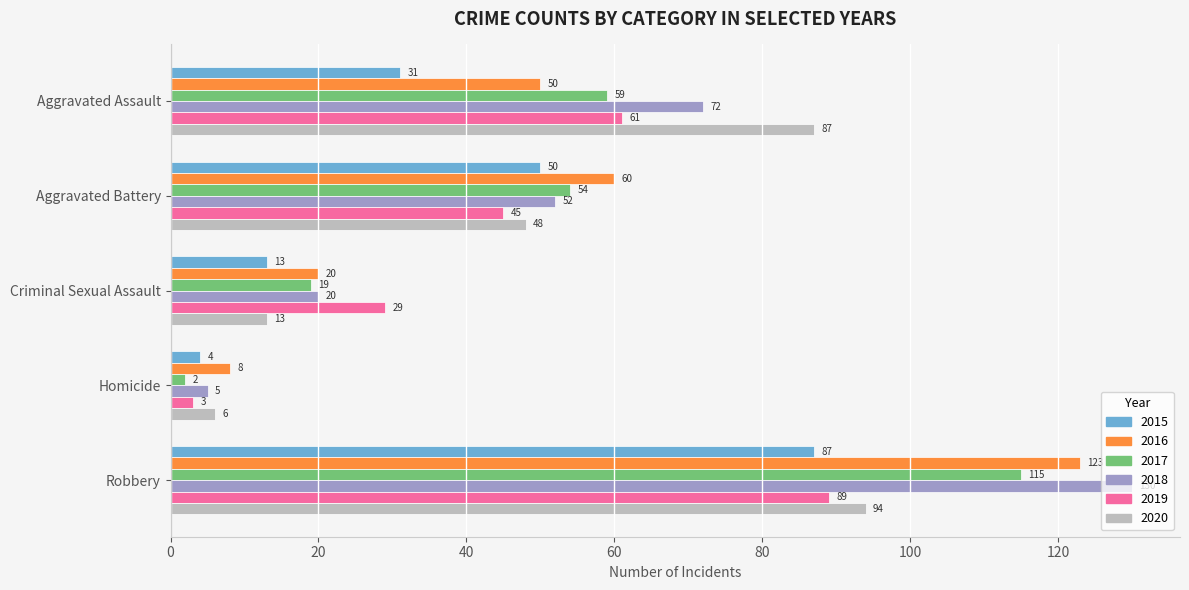

Which series has the largest range (max minus min)?

2018